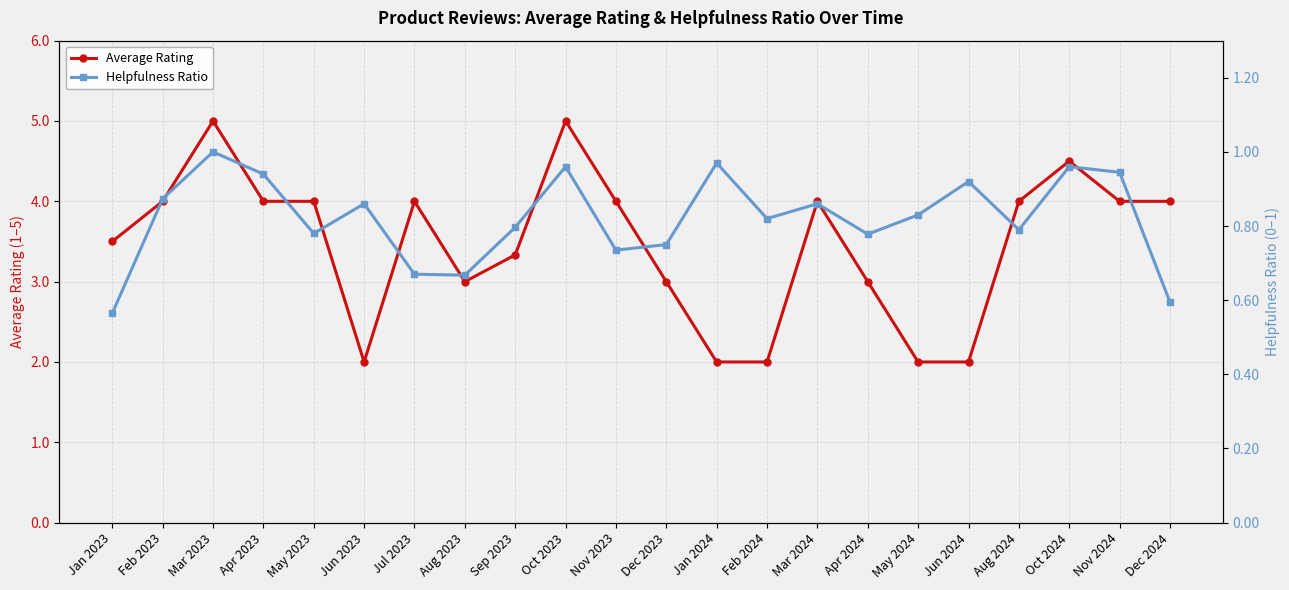

Reading right to left, transcribe all the data shown in this chart.

Average Rating: Dec 2024=4.0	Nov 2024=4.0	Oct 2024=4.5	Aug 2024=4.0	Jun 2024=2.0	May 2024=2.0	Apr 2024=3.0	Mar 2024=4.0	Feb 2024=2.0	Jan 2024=2.0	Dec 2023=3.0	Nov 2023=4.0	Oct 2023=5.0	Sep 2023=3.3	Aug 2023=3.0	Jul 2023=4.0	Jun 2023=2.0	May 2023=4.0	Apr 2023=4.0	Mar 2023=5.0	Feb 2023=4.0	Jan 2023=3.5
Helpfulness Ratio: Dec 2024=0.6	Nov 2024=0.9	Oct 2024=1.0	Aug 2024=0.8	Jun 2024=0.9	May 2024=0.8	Apr 2024=0.8	Mar 2024=0.9	Feb 2024=0.8	Jan 2024=1.0	Dec 2023=0.8	Nov 2023=0.7	Oct 2023=1.0	Sep 2023=0.8	Aug 2023=0.7	Jul 2023=0.7	Jun 2023=0.9	May 2023=0.8	Apr 2023=0.9	Mar 2023=1.0	Feb 2023=0.9	Jan 2023=0.6